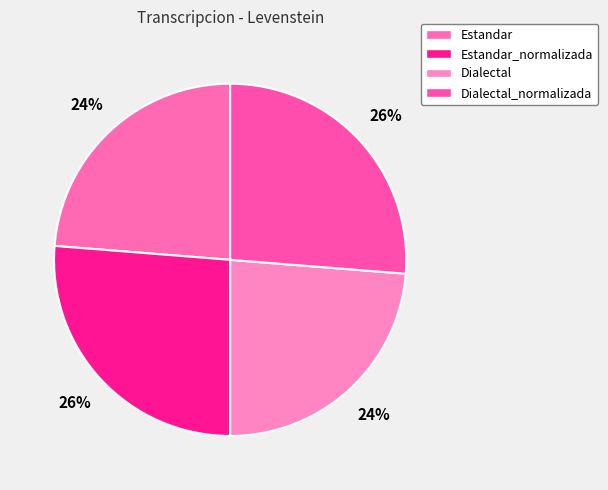

How many segments does this pie chart have?

4